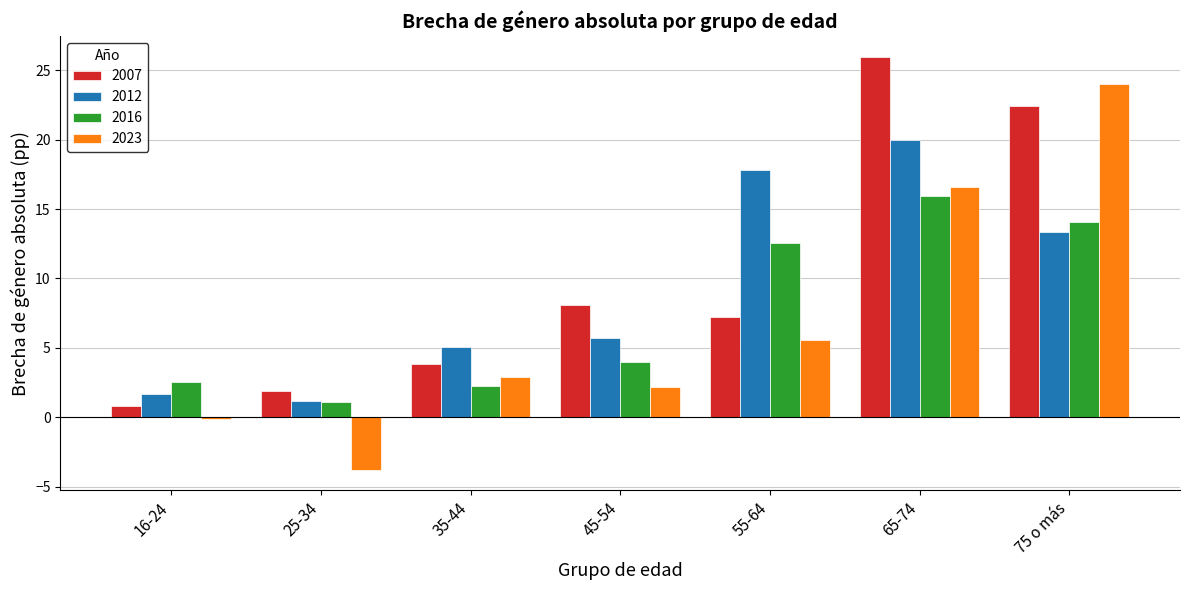

What is the label of the 3rd bar from the left?

35-44